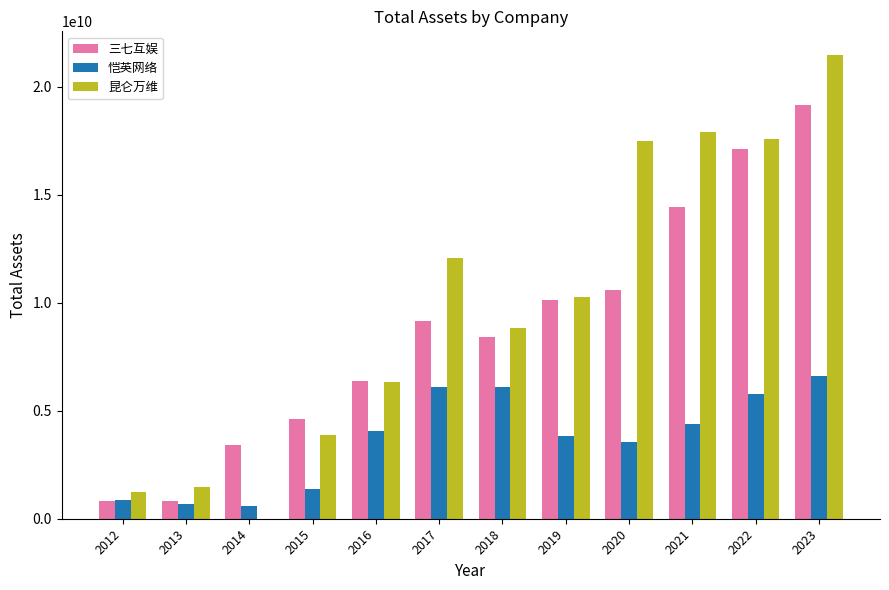

How many groups of bars are there?

12